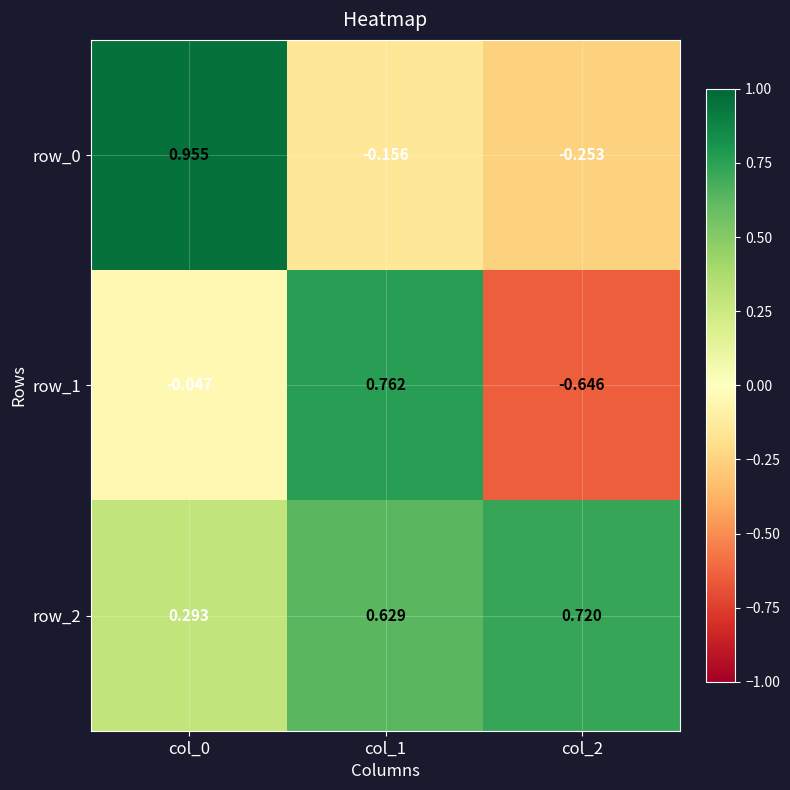

Where is row_0 nearest to the value 0?

col_1